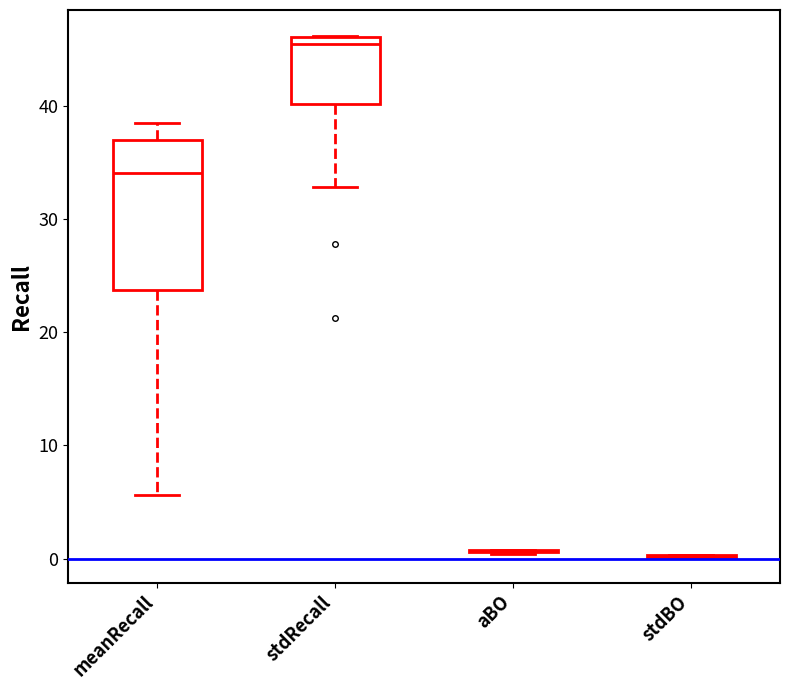

Reading left to right, transcribe this box plot: for each box, give where its median line is, the range the box spans, and where its two whiskers end, as read against the y-axis. The values are not printed on the chart, so give them approximately, as read against the axis.

meanRecall: median 34, box 24 to 37, whiskers 6 to 38
stdRecall: median 46 (just below the box's upper edge), box 40 to 46, whiskers 33 to 46
aBO: box collapsed to a line at 1, whiskers 0 to 1
stdBO: box collapsed to a line at 0, whiskers 0 to 0